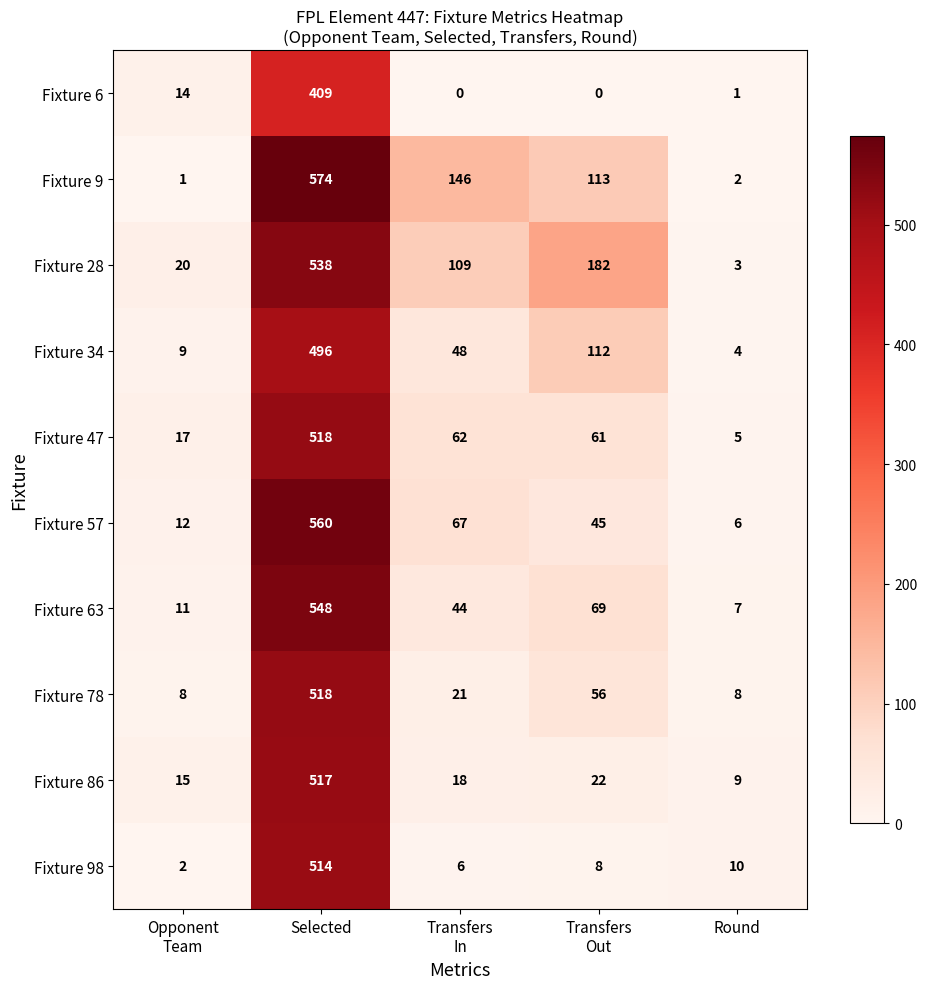

Is it true that Fixture 57 equals 6 at Round?

True